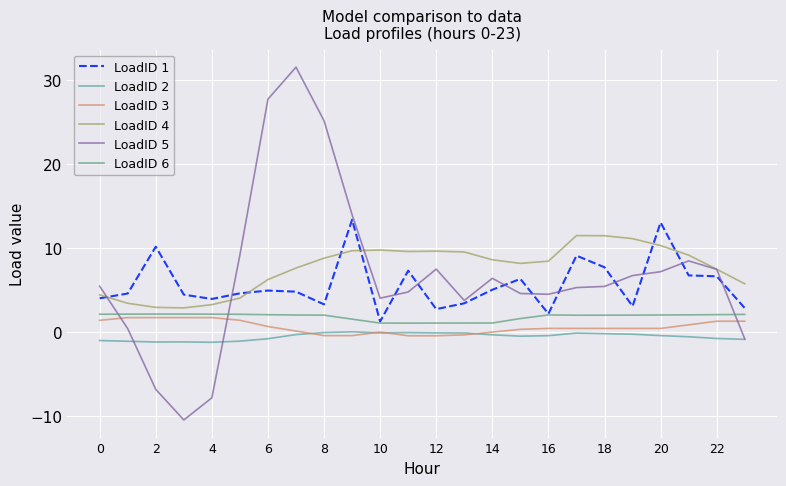

How many categories are shown in the chart?

24